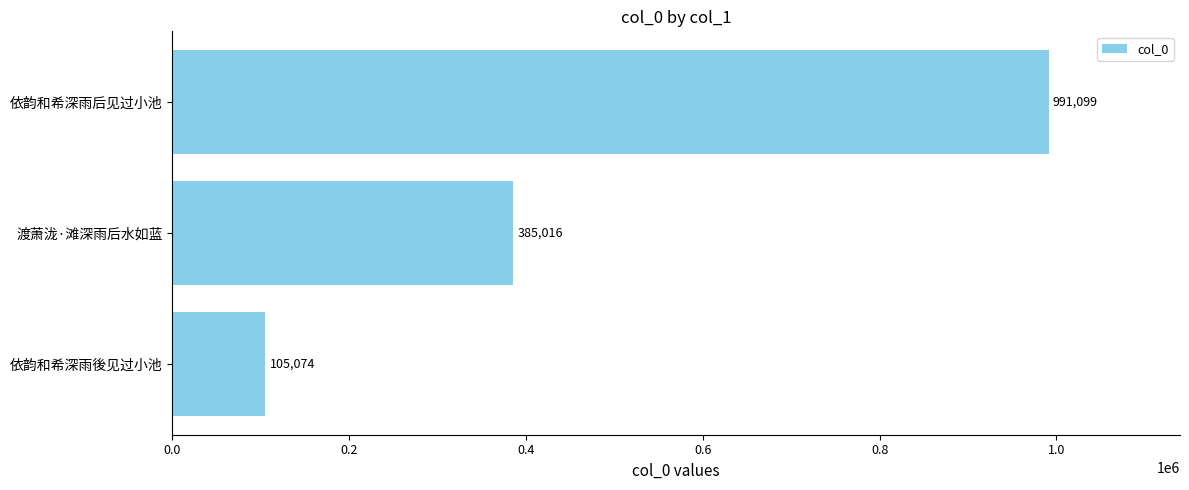

Reading bottom to top, extract all data points from this chart.

依韵和希深雨後见过小池=105074	渡萧泷·滩深雨后水如蓝=385016	依韵和希深雨后见过小池=991099